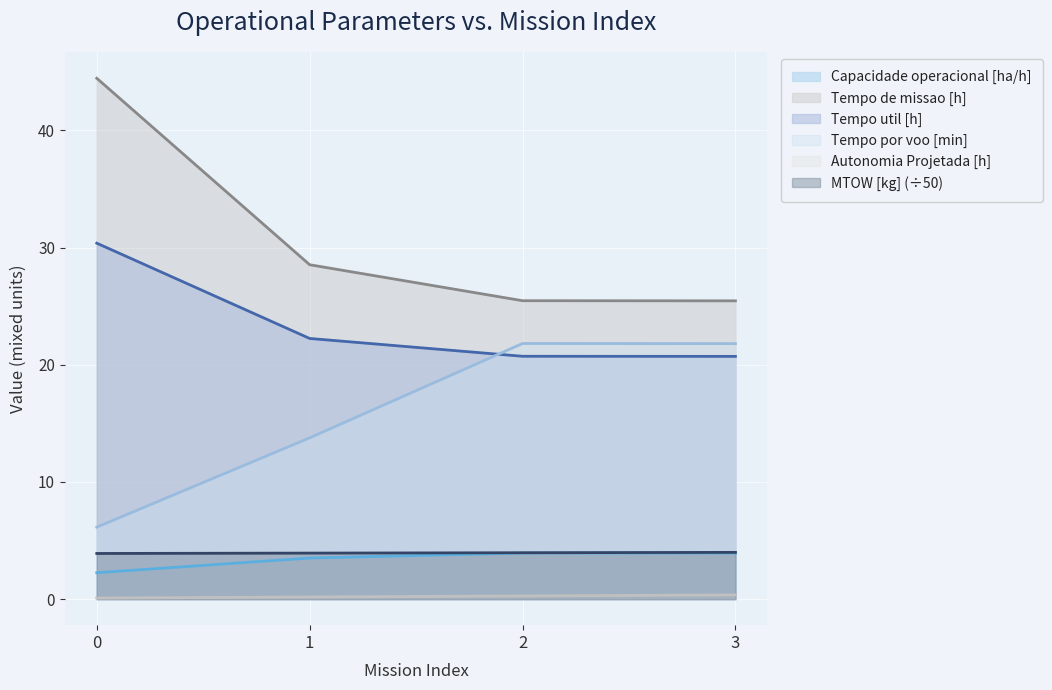

How many lines are shown in the chart?

6